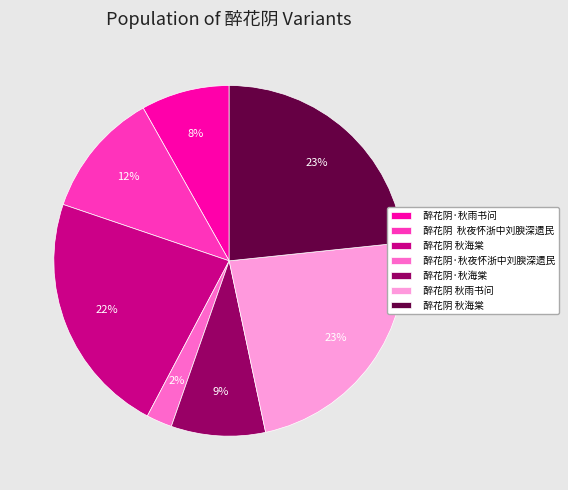

To the nearest percent, what is the difference between the largest and smallest slice percentages?

21%